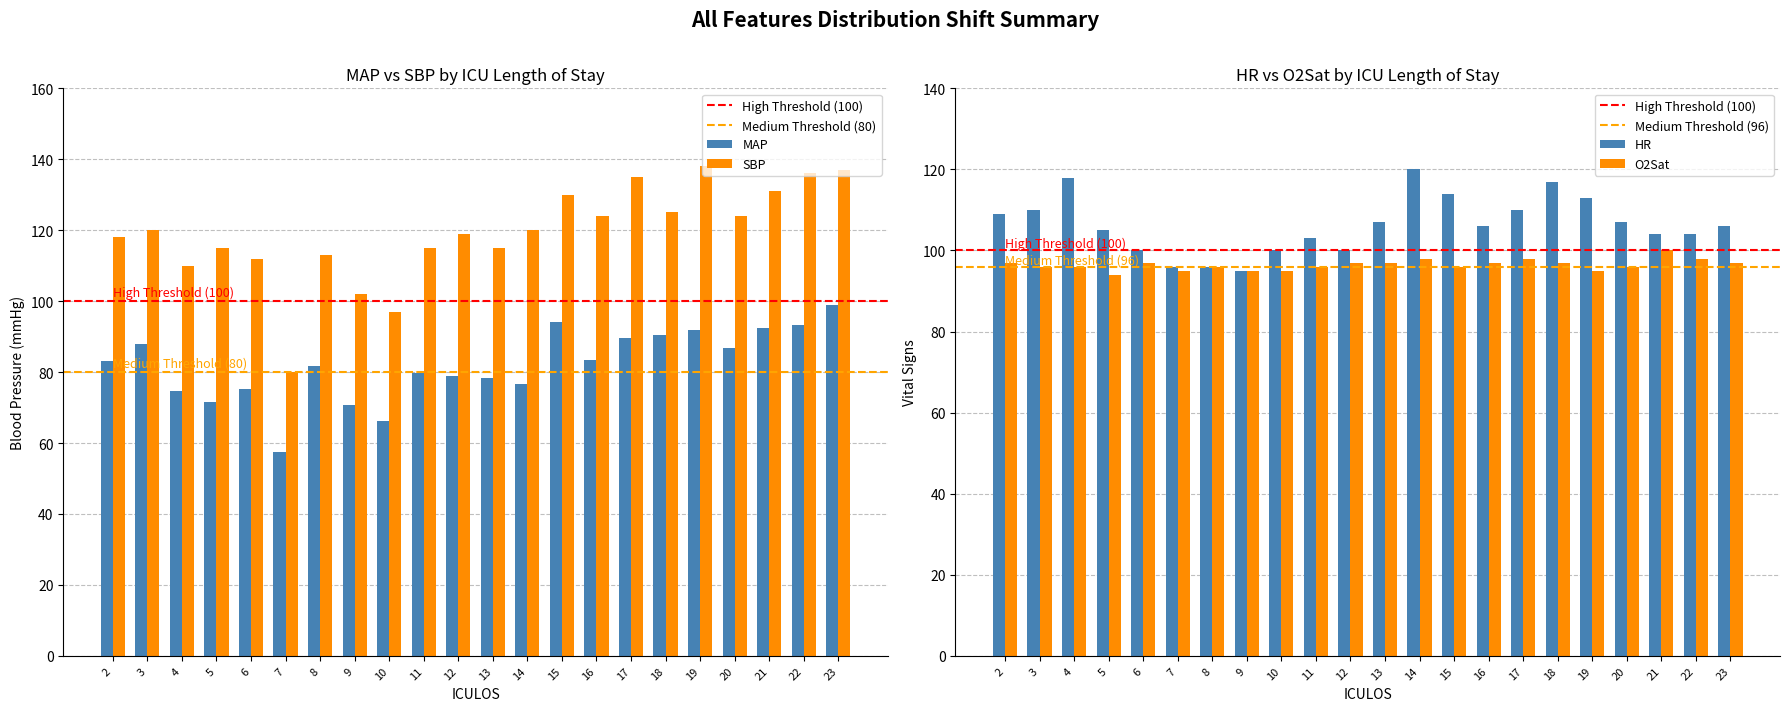

What is the total value across all series at 4?

184.7